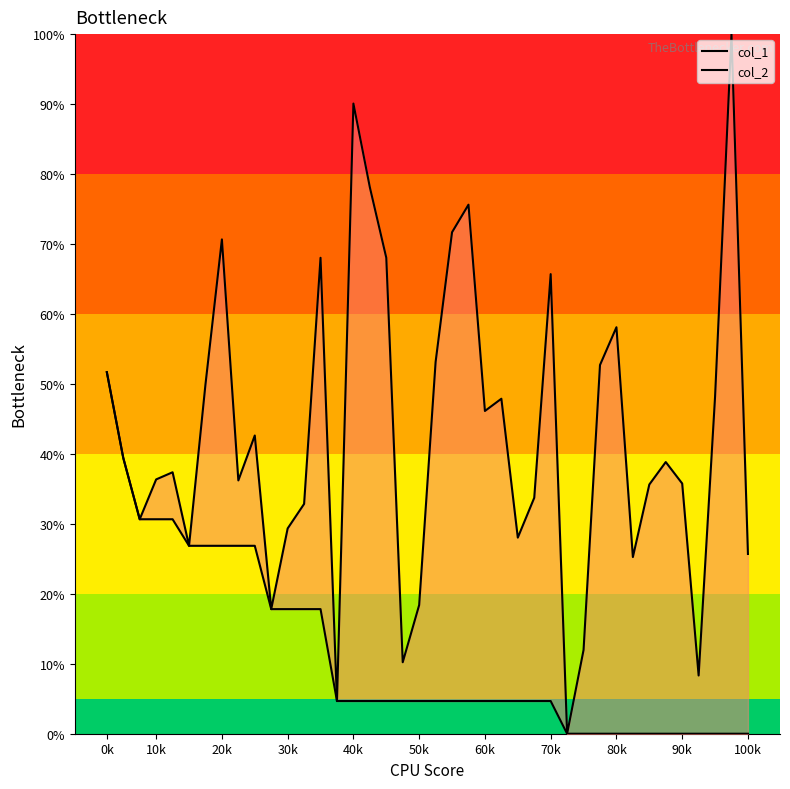

Reading right to left, transcribe all the data shown in this chart.

col_1: 0.0	0.0	0.0	0.0	0.0	0.0	0.0	0.0	0.0	0.0	0.0	0.0	0.0	0.0	0.0	0.0	0.0	0.0	0.0	0.0	0.0	0.0	0.0	0.0	0.0	0.0	0.2	0.2	0.2	0.2	0.3	0.3	0.3	0.3	0.3	0.3	0.3	0.3	0.4	0.5
col_2: 0.3	1.0	0.5	0.1	0.4	0.4	0.4	0.3	0.6	0.5	0.1	0.0	0.7	0.3	0.3	0.5	0.5	0.8	0.7	0.5	0.2	0.1	0.7	0.8	0.9	0.0	0.7	0.3	0.3	0.2	0.4	0.4	0.7	0.5	0.3	0.4	0.4	0.3	0.4	0.5